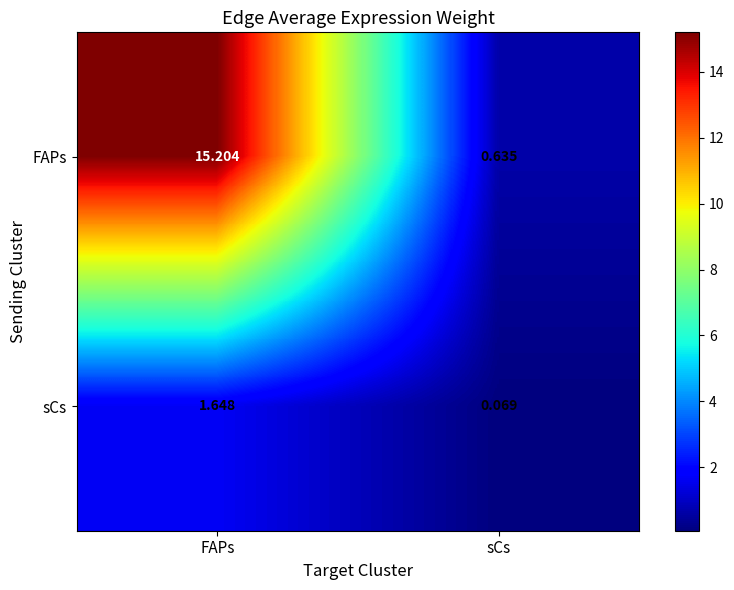

At which category does the chart reach its peak across all series?

FAPs